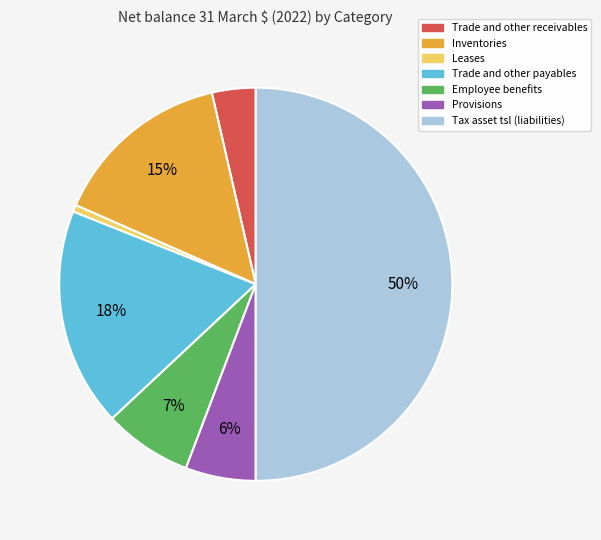

Is Trade and other receivables the majority of the pie?

No